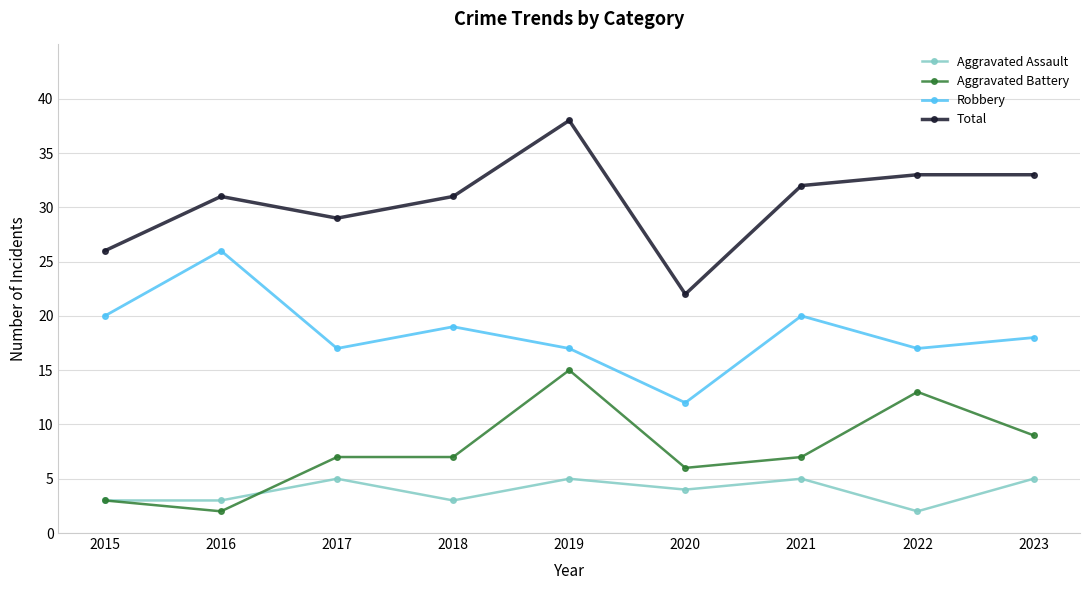

How many data points in Robbery are less than 18?

4